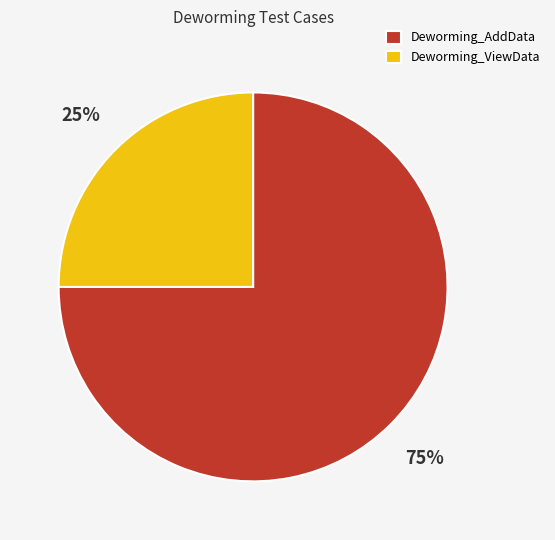

Do Deworming_ViewData and Deworming_AddData together represent more than half of the pie?

Yes